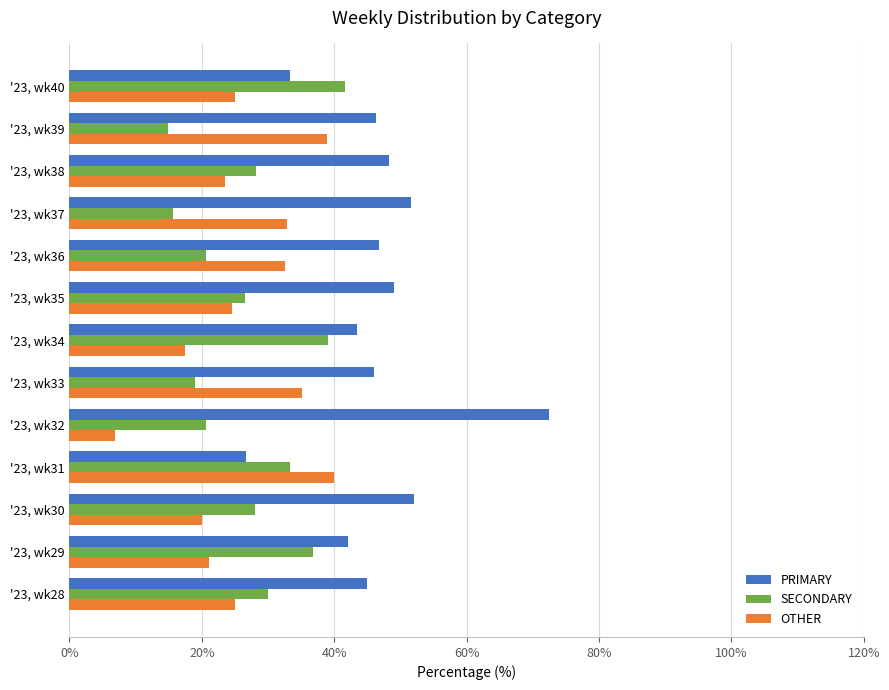

Which series has the largest range (max minus min)?

PRIMARY